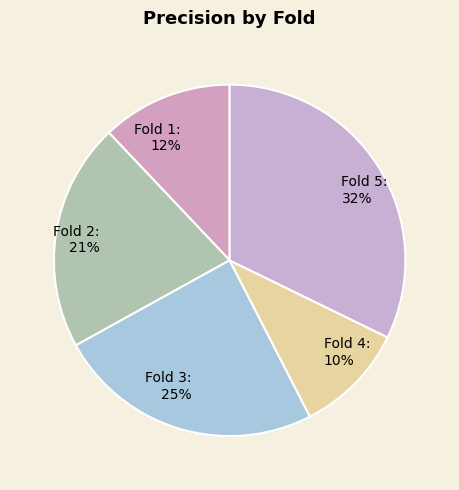

Which slice is the largest?

Fold 5